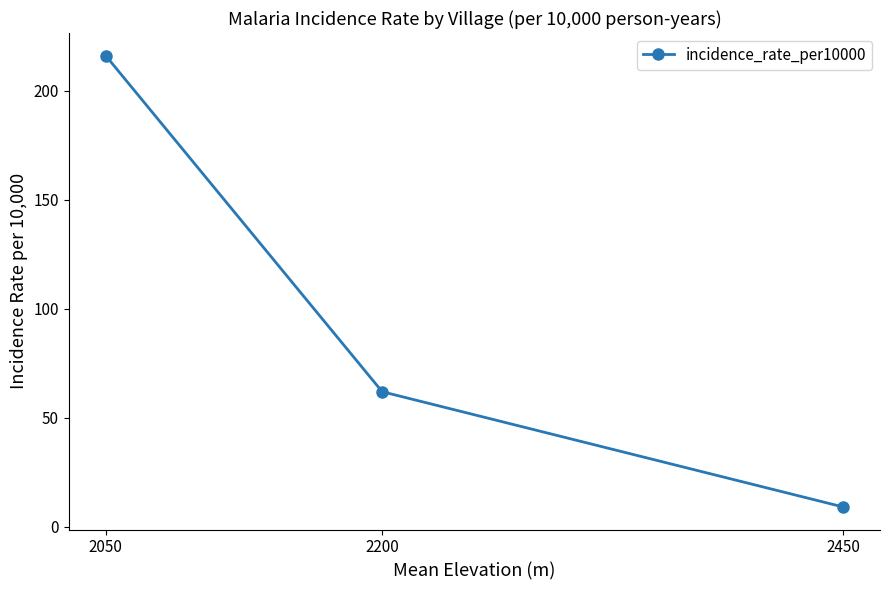

How many categories are shown in the chart?

3